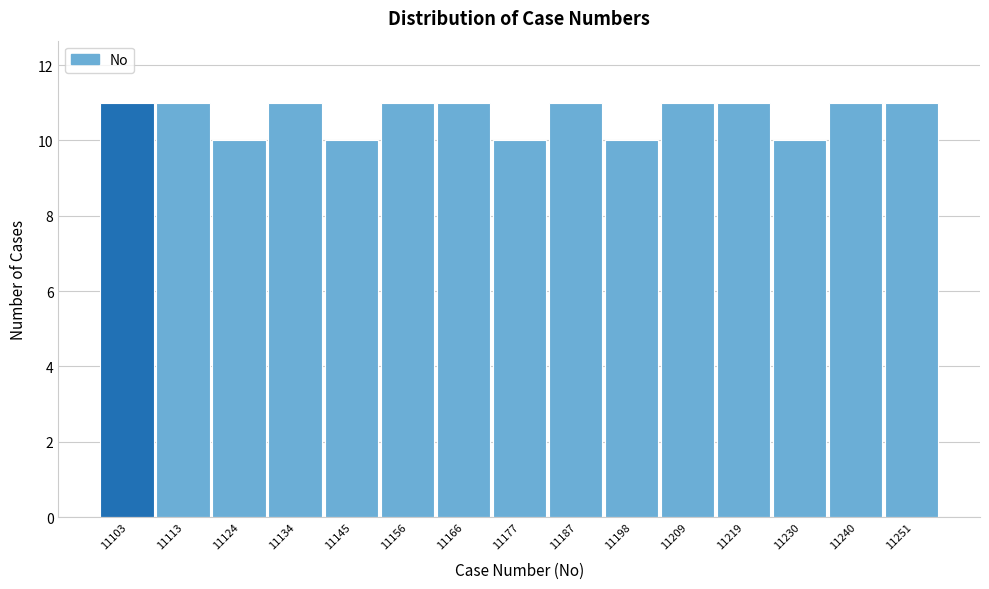

Reading left to right, what are all the values shown in this chart?

11	11	10	11	10	11	11	10	11	10	11	11	10	11	11